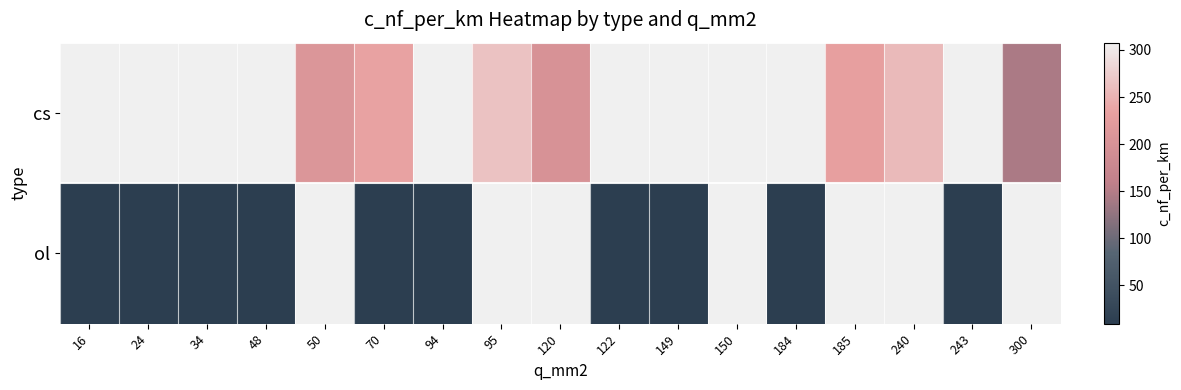

Which has a higher value, 185 or 34?

34